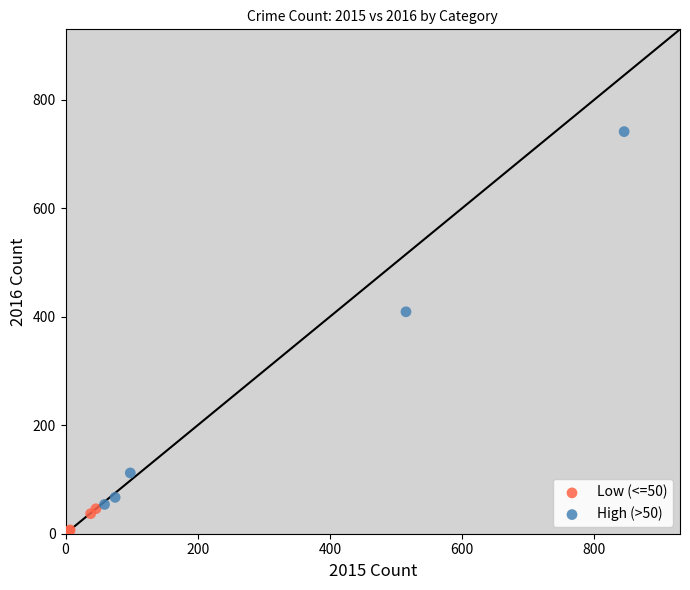

What are all the series names shown in the legend?

Low (<=50), High (>50)